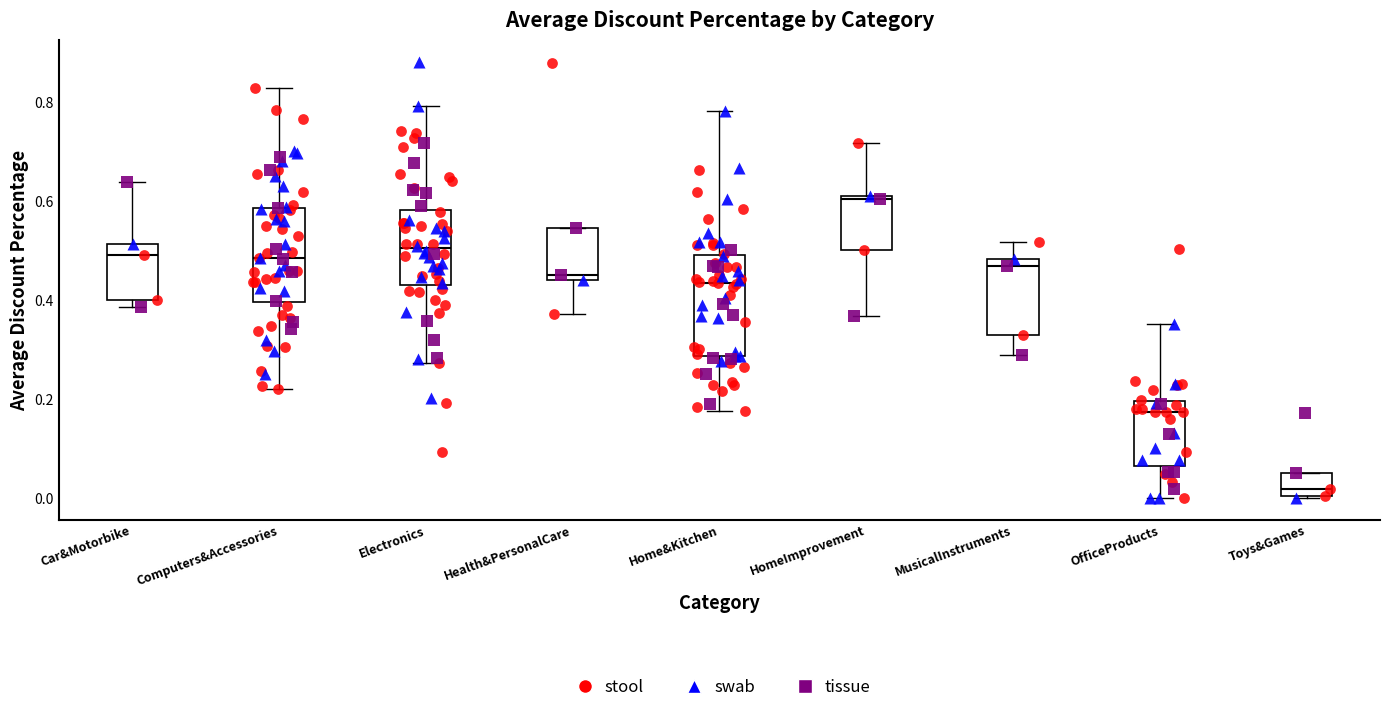

Where does the upper whisker of the box for Home&Kitchen end on the y-axis? The values are not printed on the chart, so give them approximately, as read against the axis.

0.78